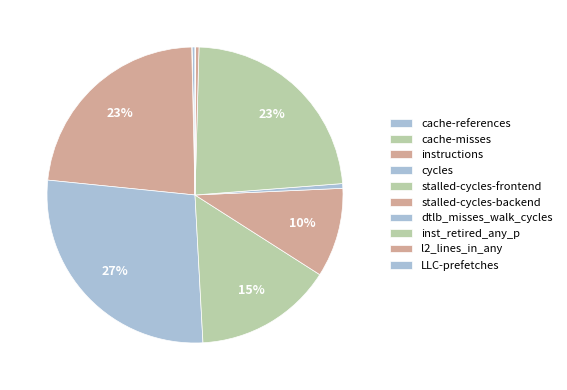

The stalled-cycles-frontend slice represents 15% of the pie. True or false?

True